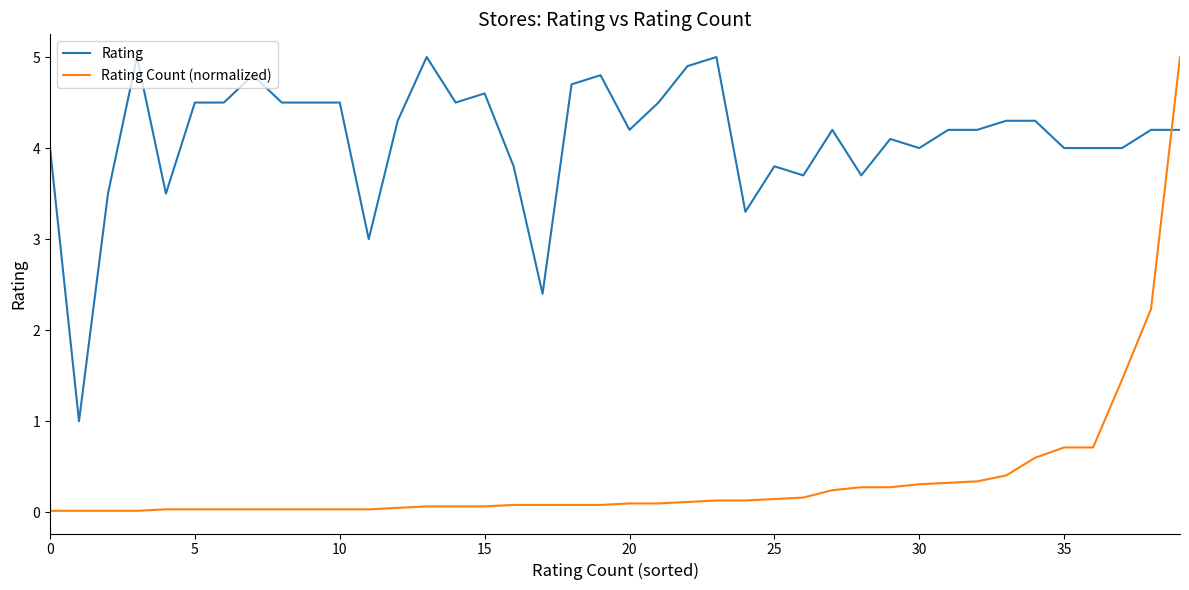

How many intersections are there between Rating and Rating Count (normalized)?

1